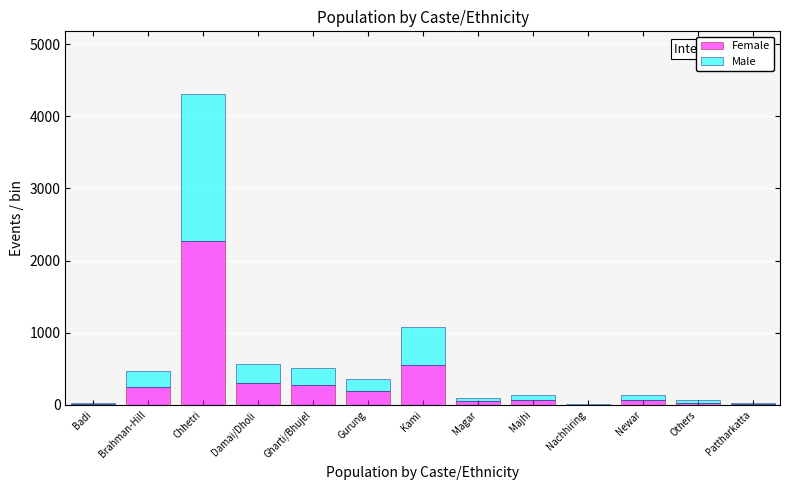

What is the total value across all series at Brahman-Hill?

465